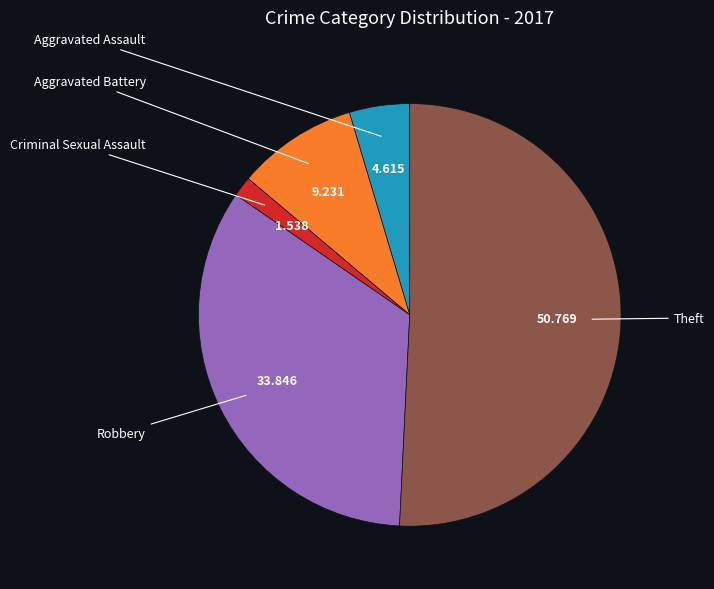

Is there a majority slice in this chart?

Yes